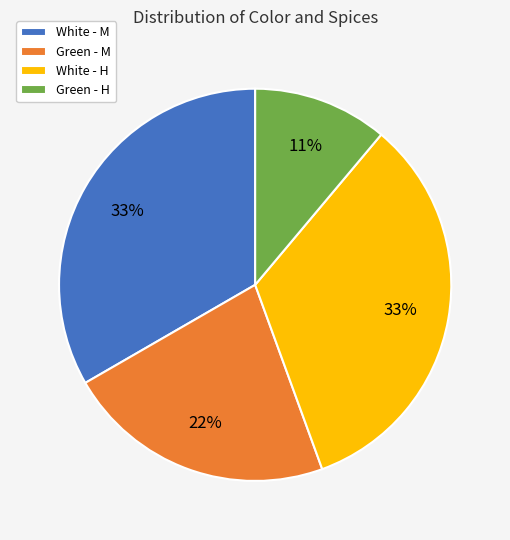

To the nearest percent, what portion does White - H represent?

33%